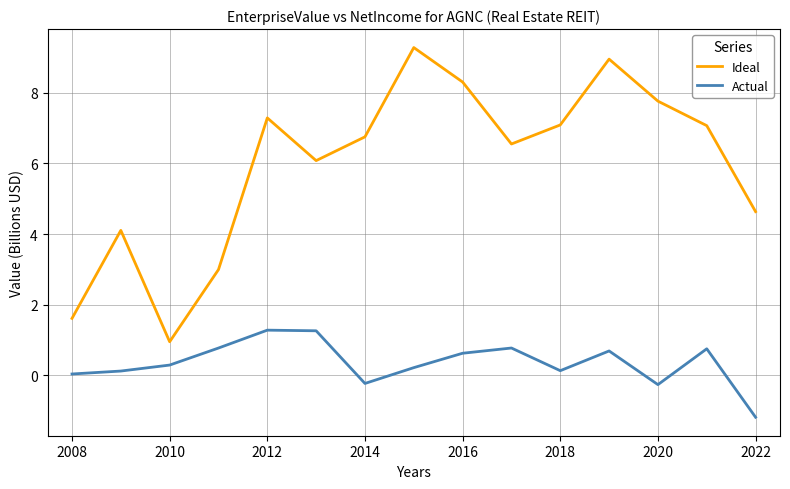

Which series has the largest range (max minus min)?

Ideal